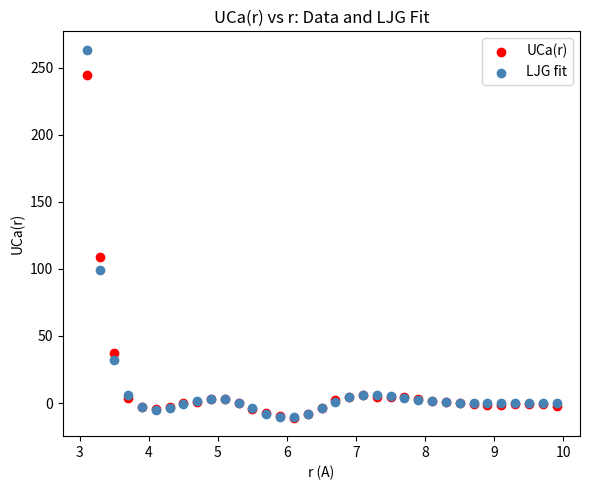

In the LJG fit series, what Y value is closest to 126?

98.8